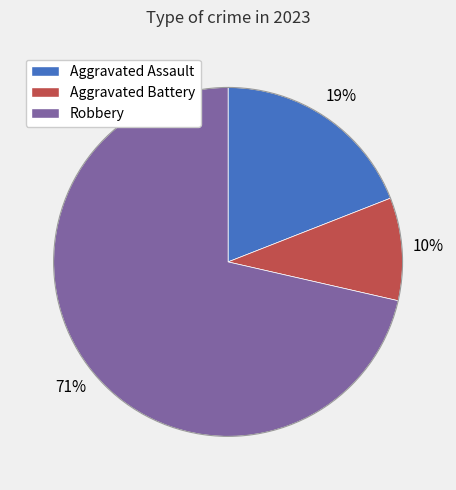

Is there a majority slice in this chart?

Yes